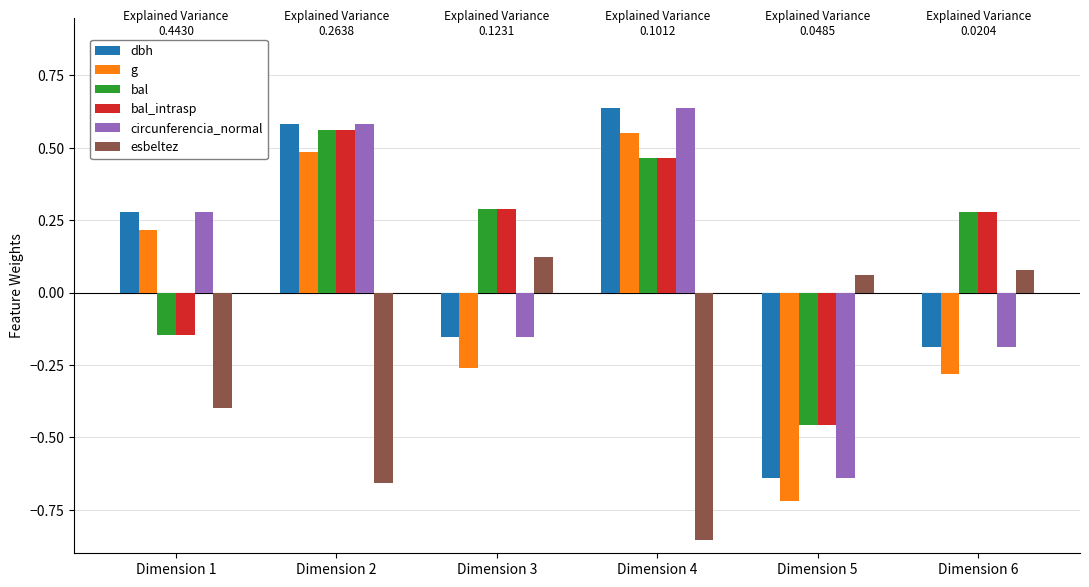

The circunferencia_normal series shows -0.0 at Dimension 6. True or false?

False